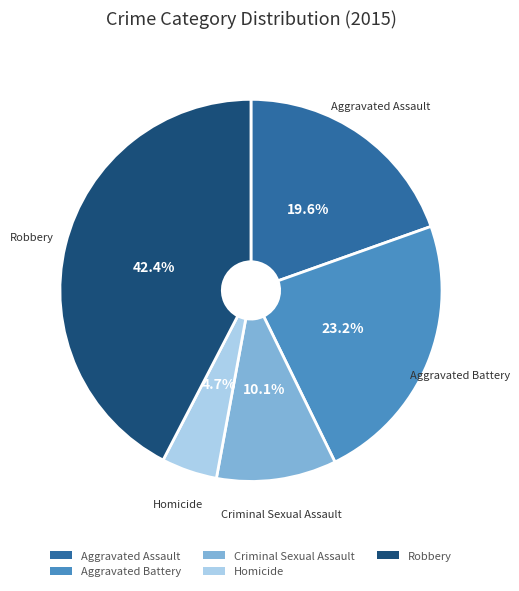

To the nearest percent, what percentage of the pie is Robbery?

42%